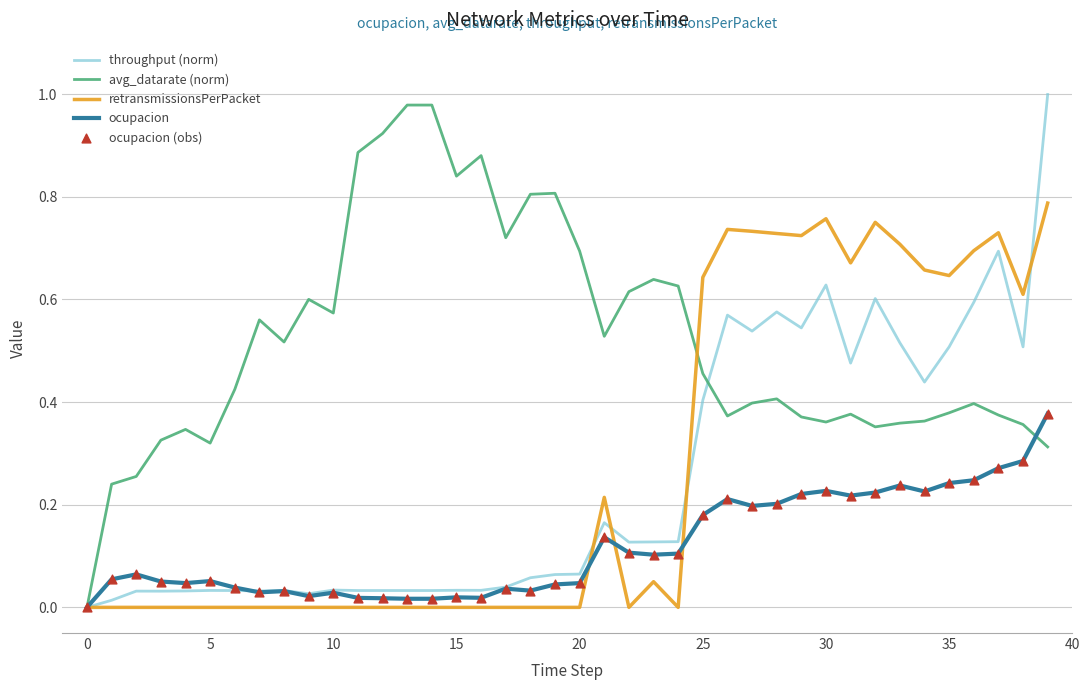

Which series has the largest total across all categories?

avg_datarate (norm)